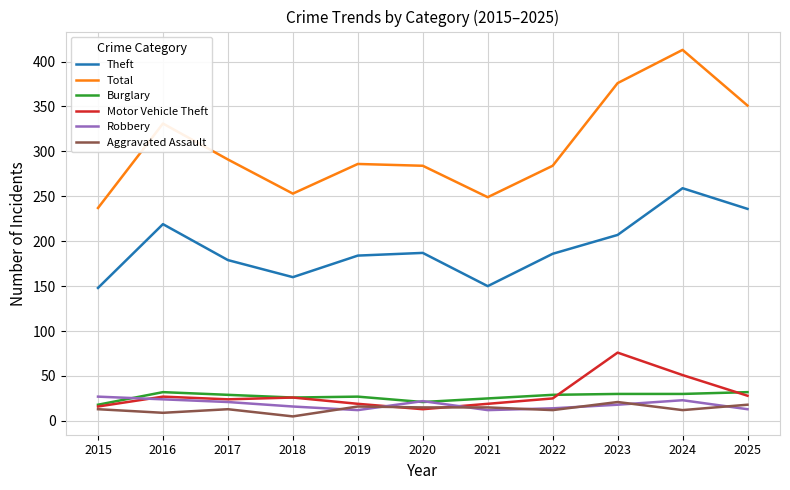

Is the value of Robbery at 2016 greater than the value of Motor Vehicle Theft at 2020?

Yes